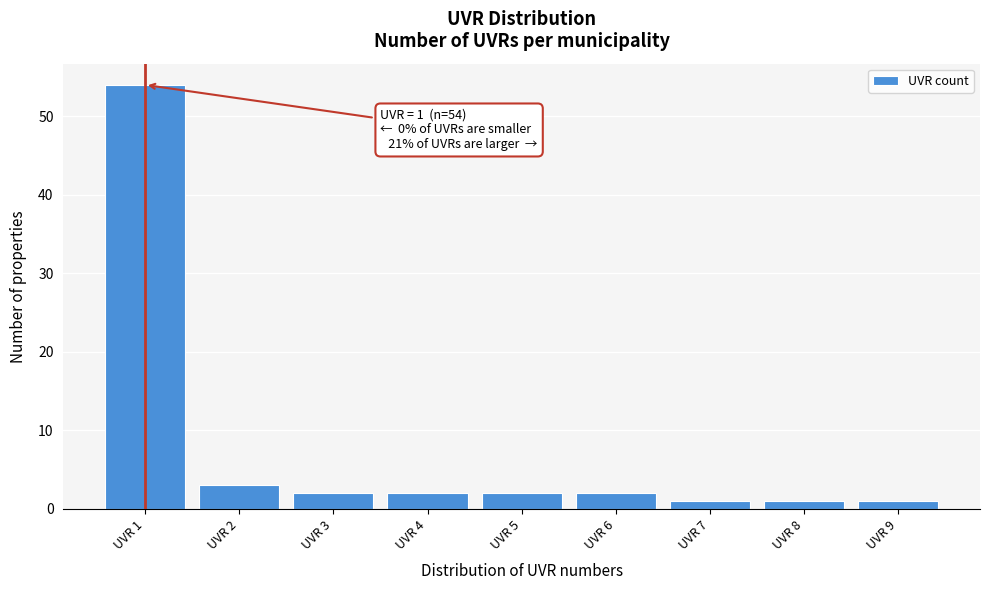

Which range on the x-axis has the tallest bar?

0.5 to 1.5